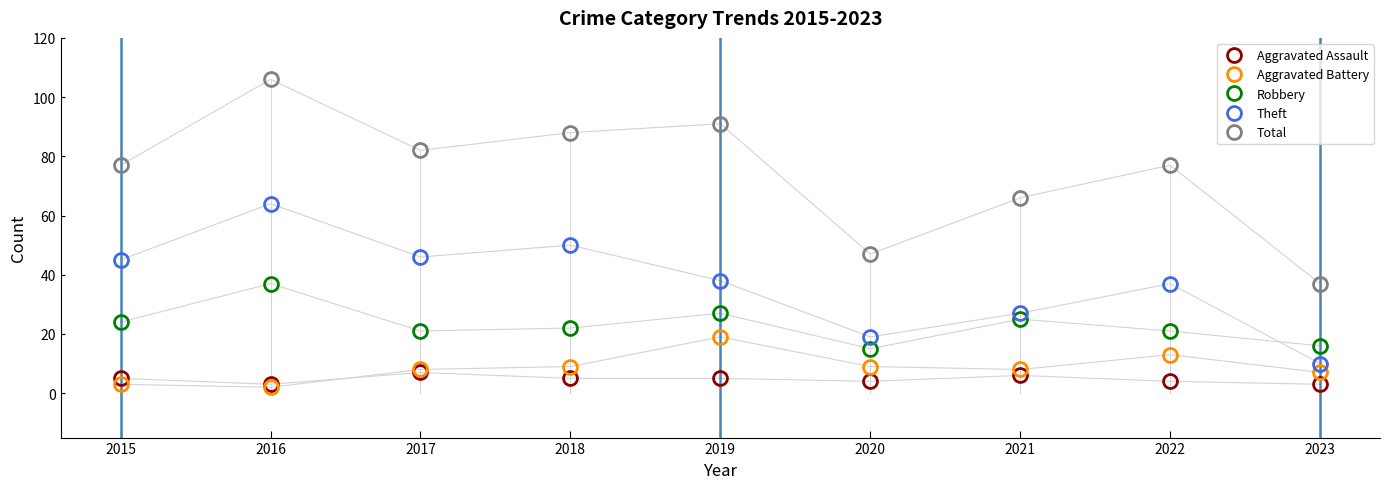

At which category does the chart reach its peak across all series?

2016